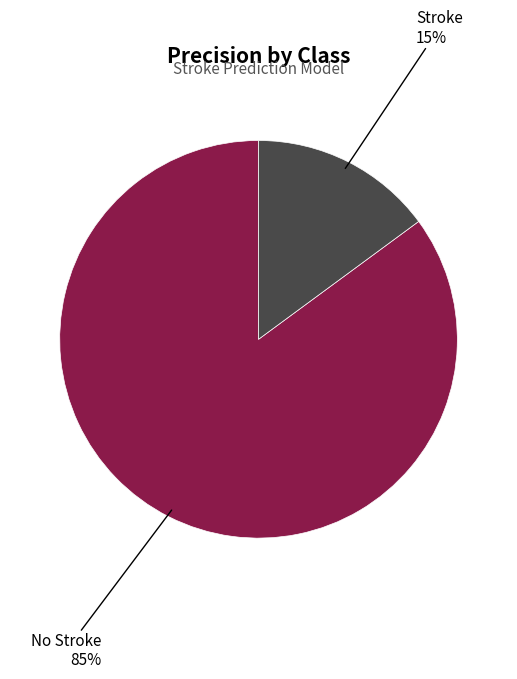

Does any single category account for the majority?

Yes